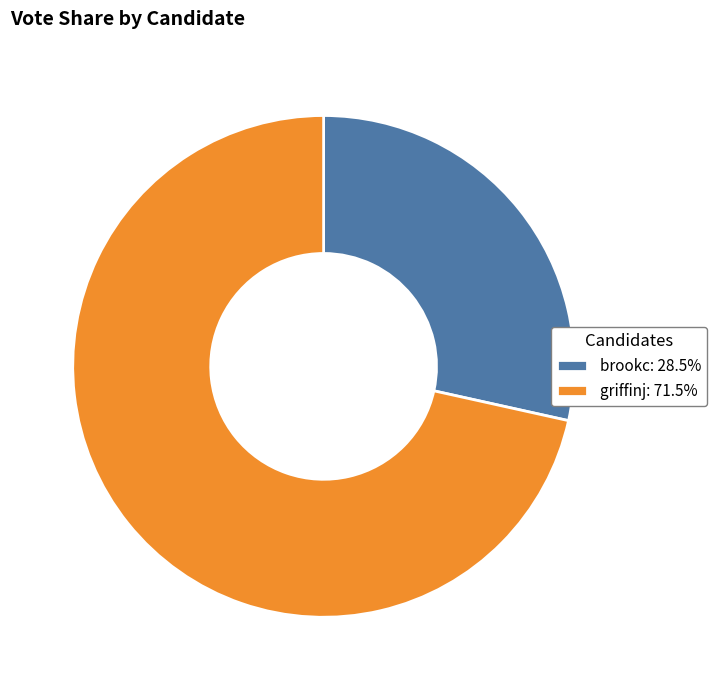

Combined, do griffinj and brookc account for over 50%?

Yes